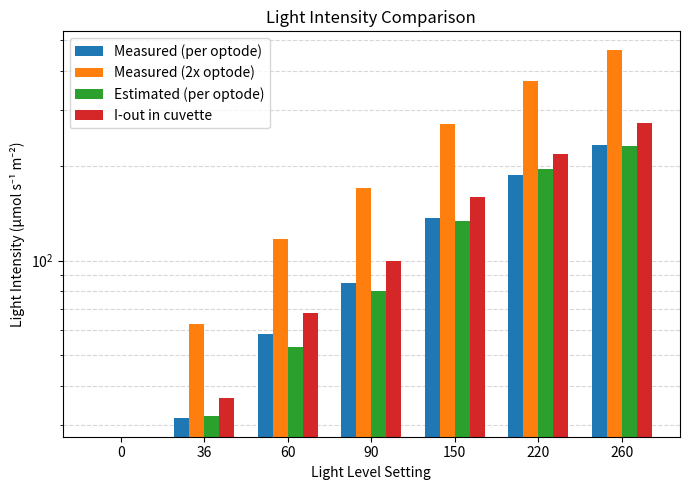

How many distinct data groups are displayed?

4